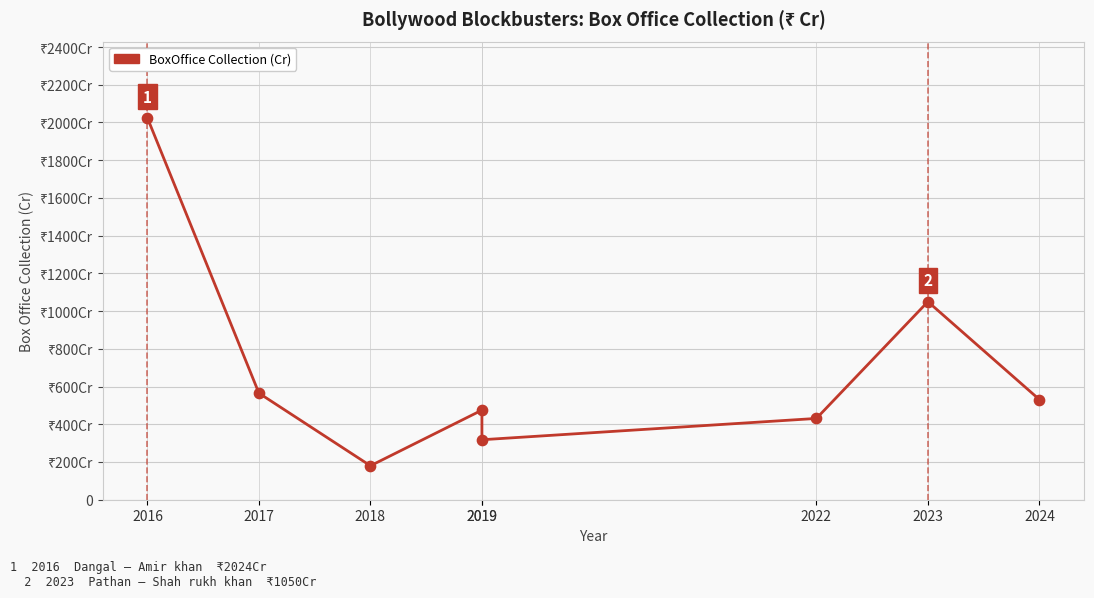

What is the change in value from 2016 to 2019?

-1549